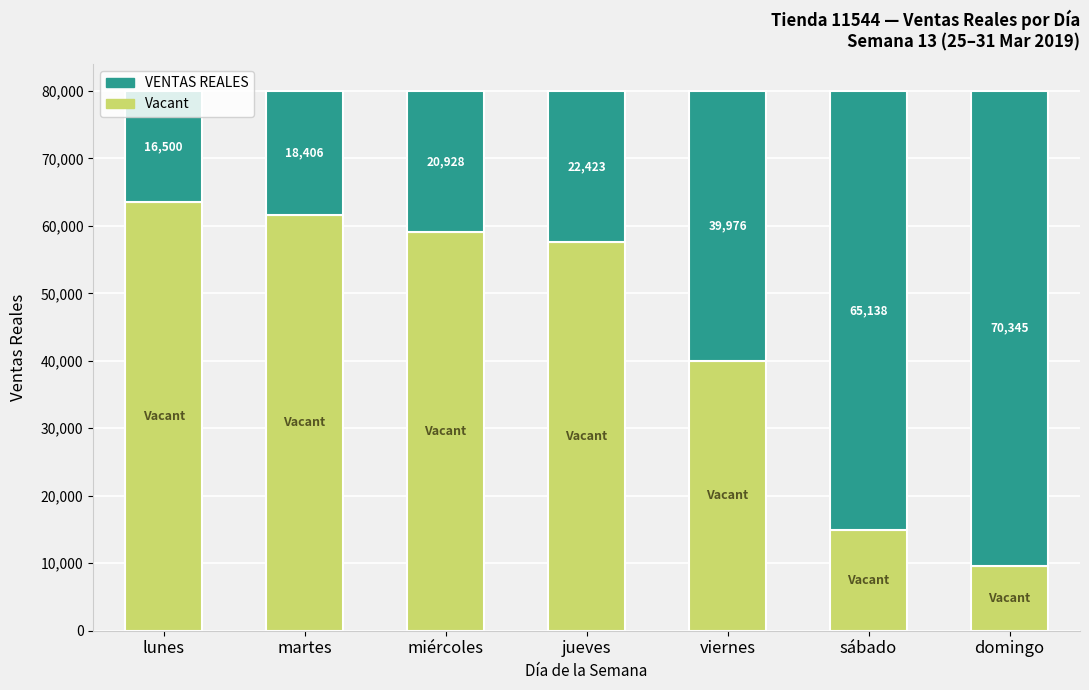

How many data points does each series have?

7